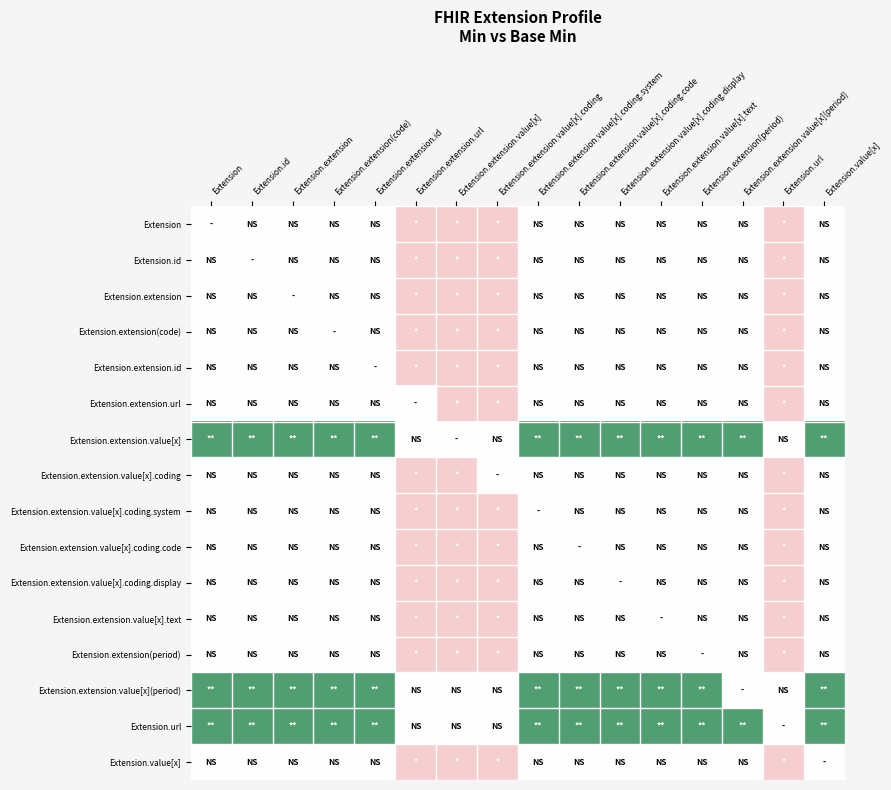

How many series are shown in this chart?

16